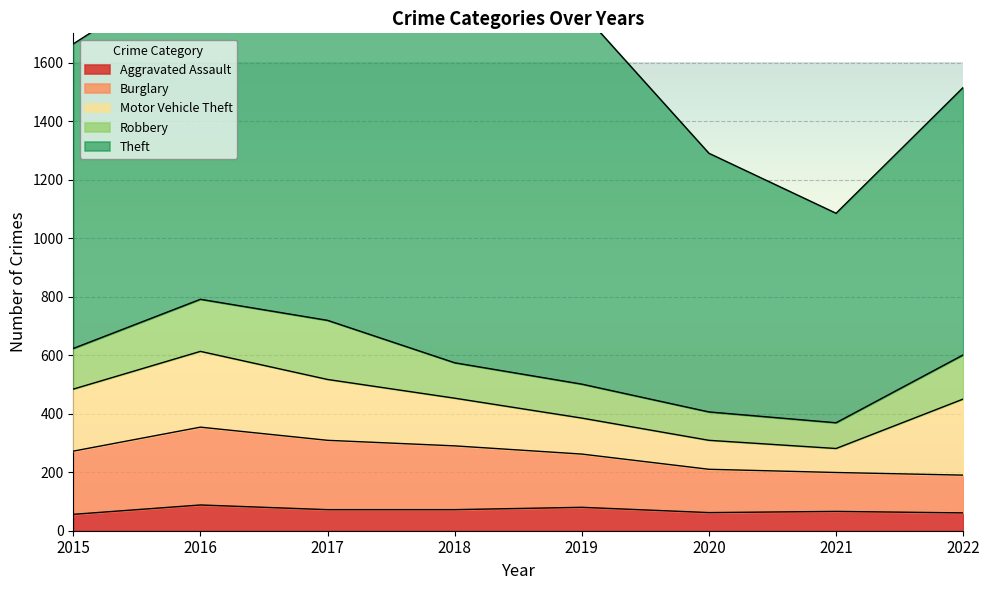

How many data points in Motor Vehicle Theft are above 208?

3